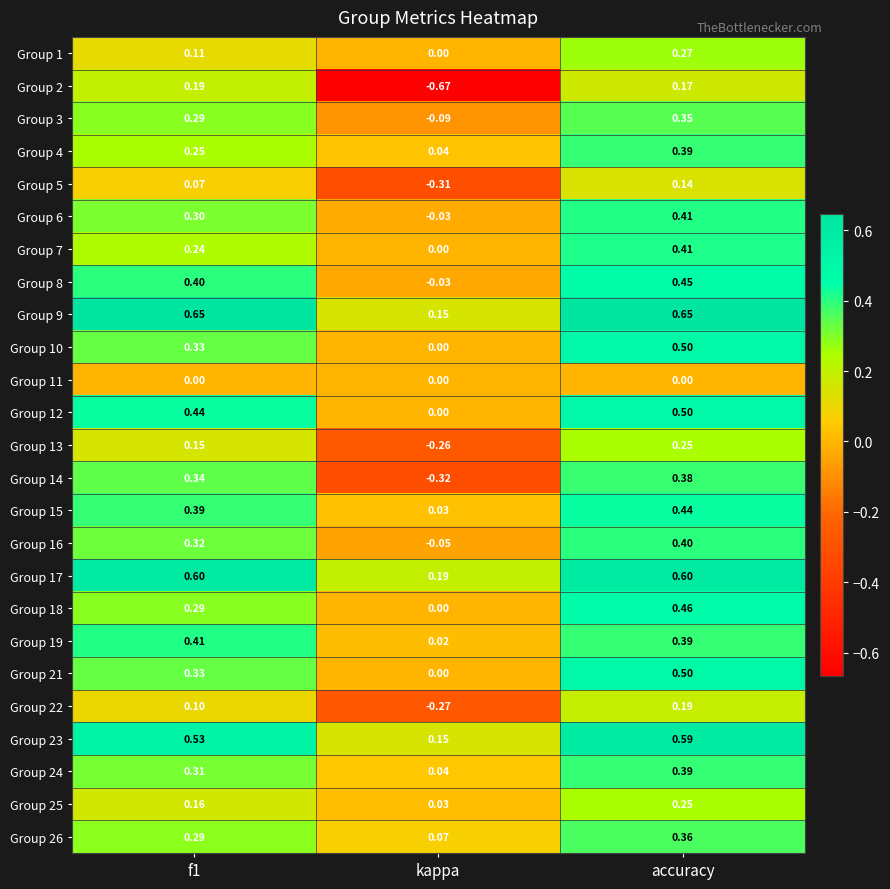

At which label is Group 6 closest to 0?

kappa